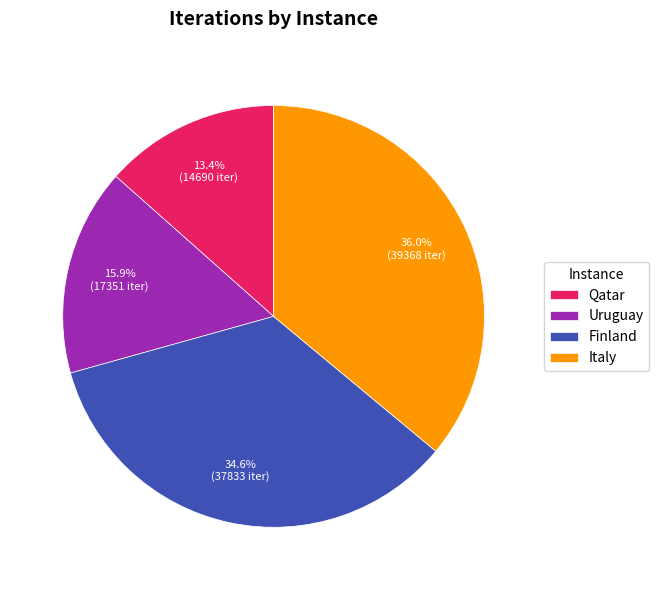

Combined, do Finland and Qatar account for over 50%?

No